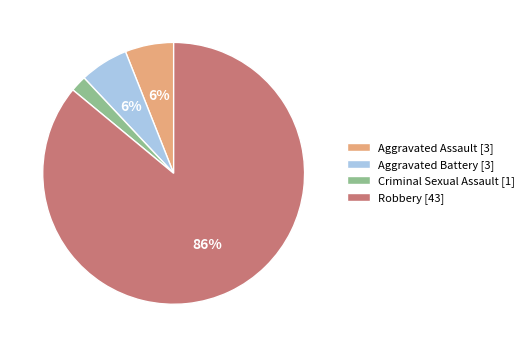

Which has a higher value, Aggravated Assault or Robbery?

Robbery